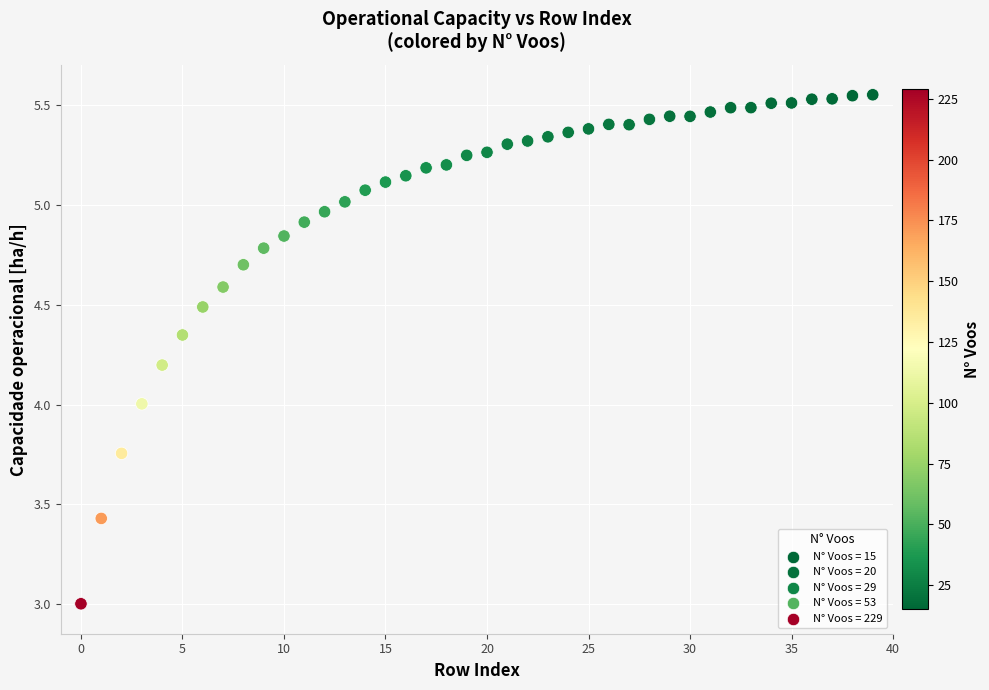

What is the range of Y values (max minus min)?

2.5